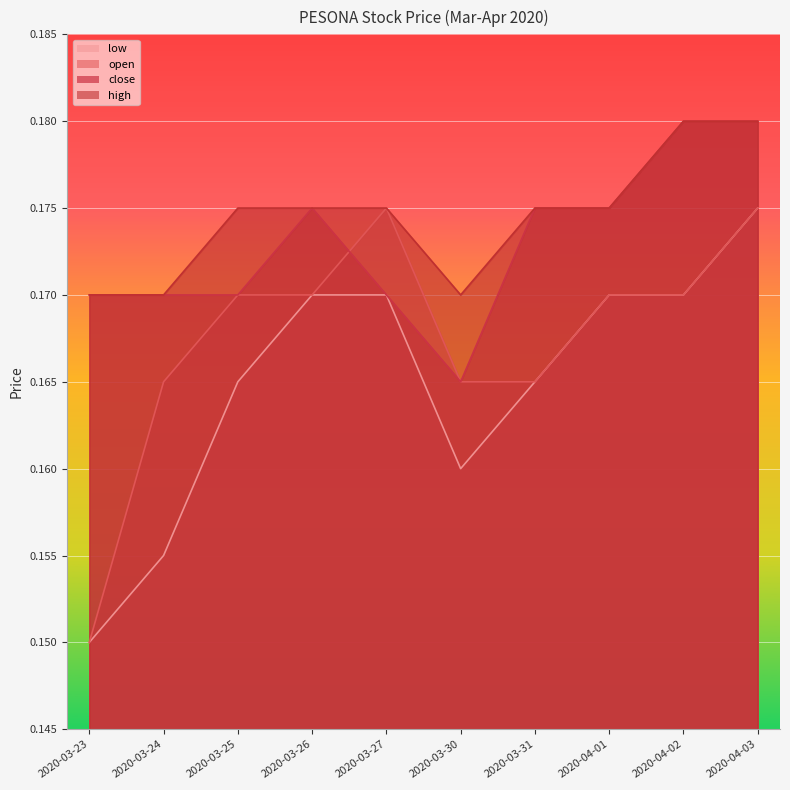

Reading left to right, transcribe all the data shown in this chart.

open: 0.1	0.2	0.2	0.2	0.2	0.2	0.2	0.2	0.2	0.2
high: 0.2	0.2	0.2	0.2	0.2	0.2	0.2	0.2	0.2	0.2
low: 0.1	0.2	0.2	0.2	0.2	0.2	0.2	0.2	0.2	0.2
close: 0.2	0.2	0.2	0.2	0.2	0.2	0.2	0.2	0.2	0.2